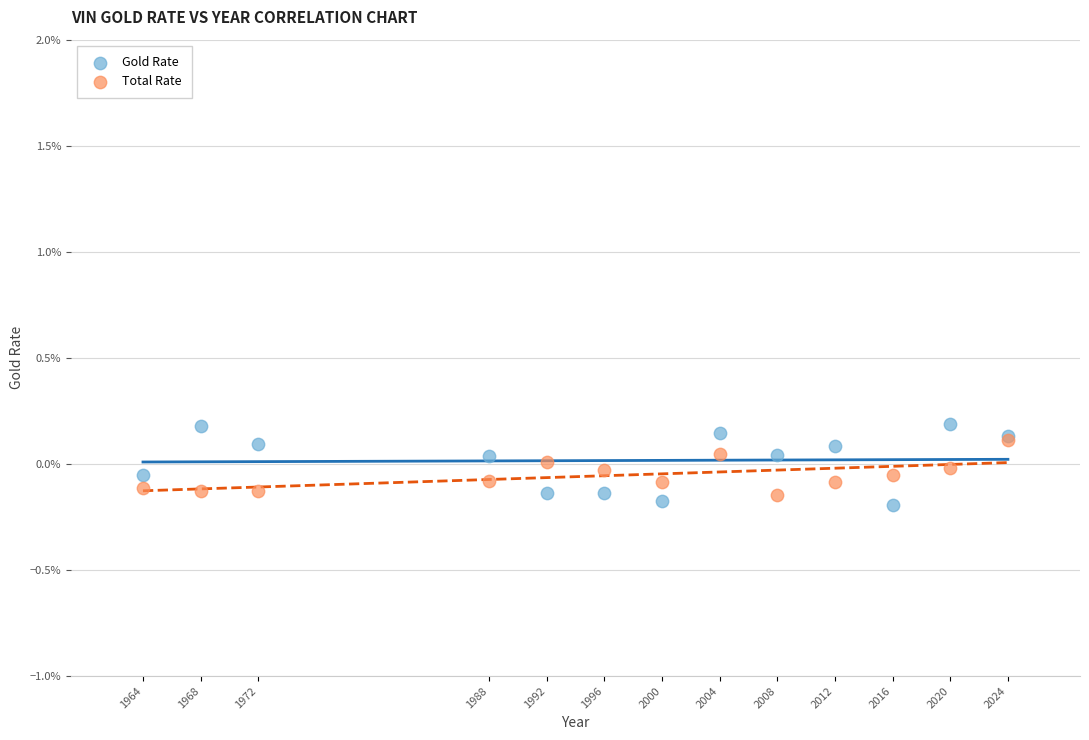

What are all the series names shown in the legend?

Gold Rate, Total Rate